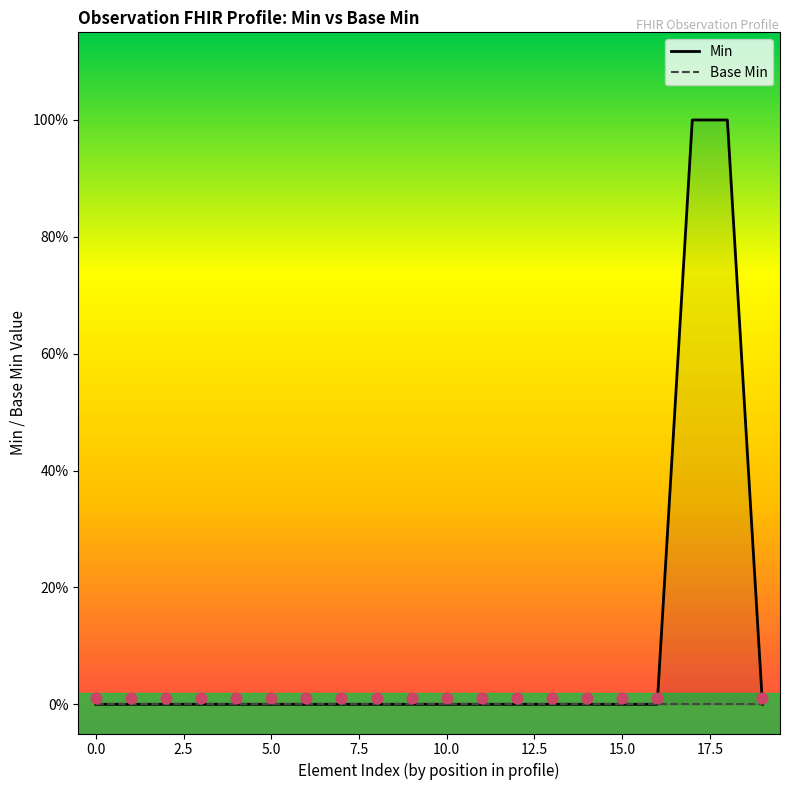

At how many categories does at least one series exceed 0?

2